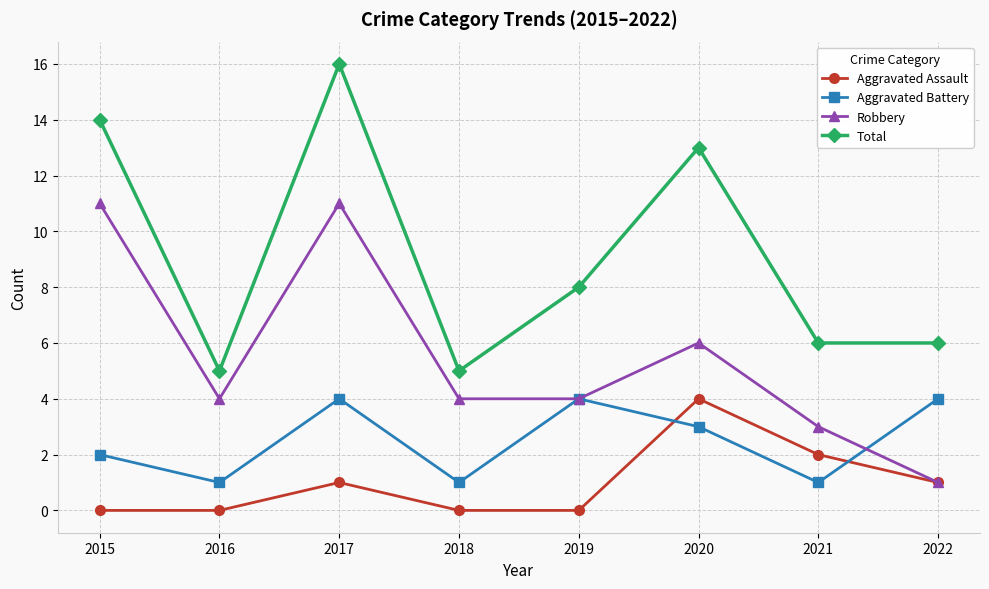

What is the total value across all series at 2022?

12